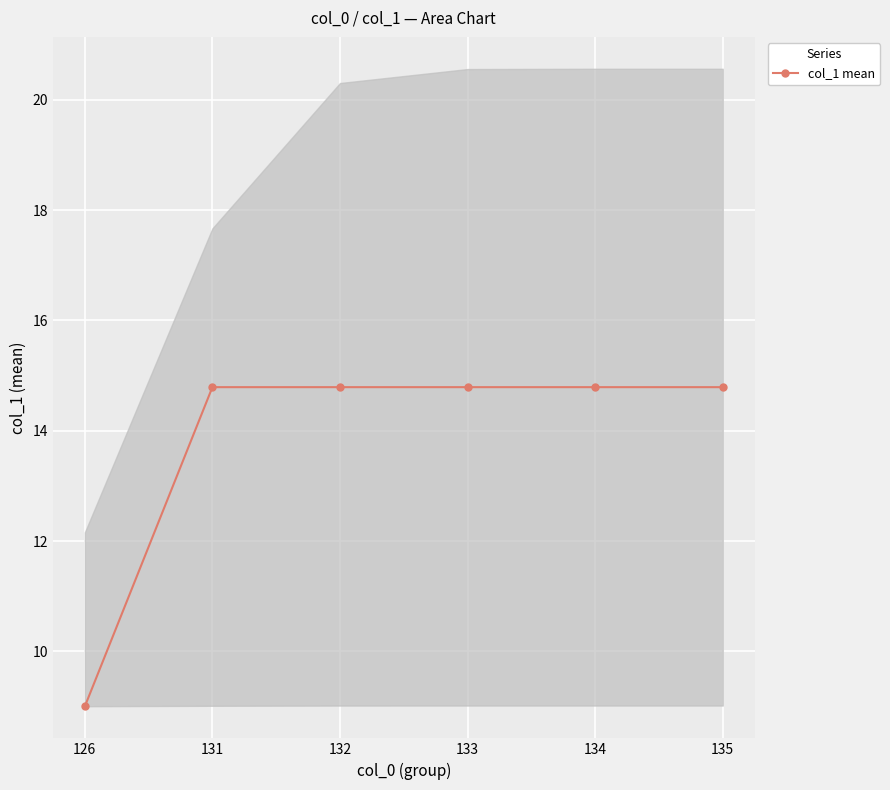

Is it true that the value at 131 is 14.8?

True